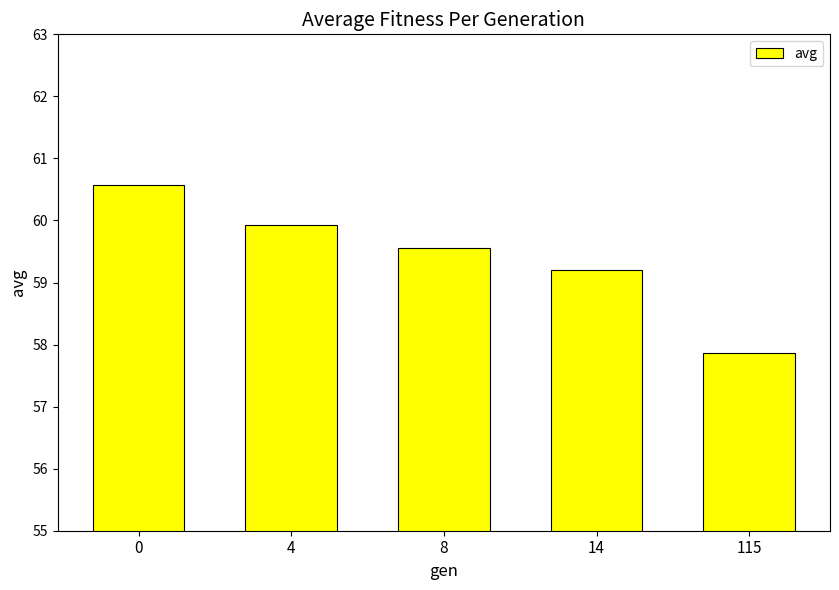

Rank the categories by value from highest to lowest.

0, 4, 8, 14, 115